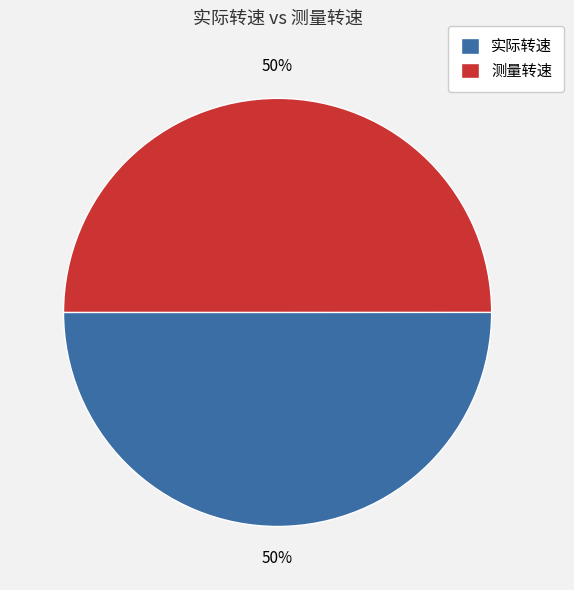

Is the sum of 测量转速 and 实际转速 greater than half?

Yes